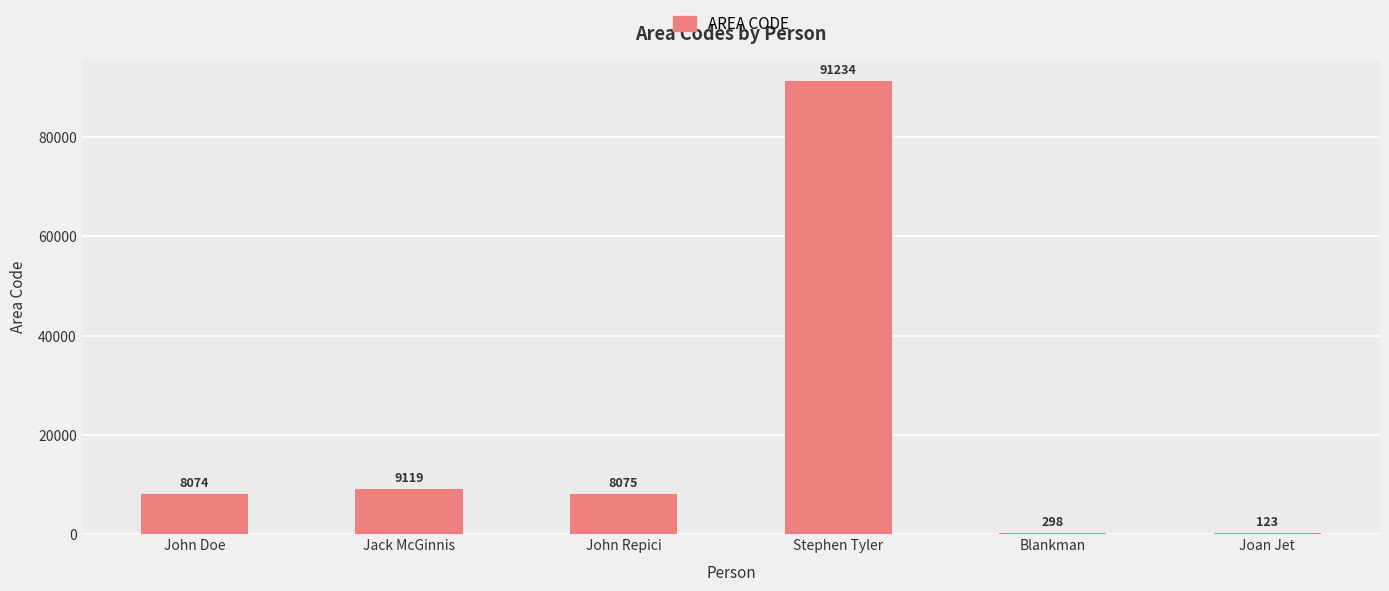

The chart shows a value of 298 at Blankman. True or false?

True